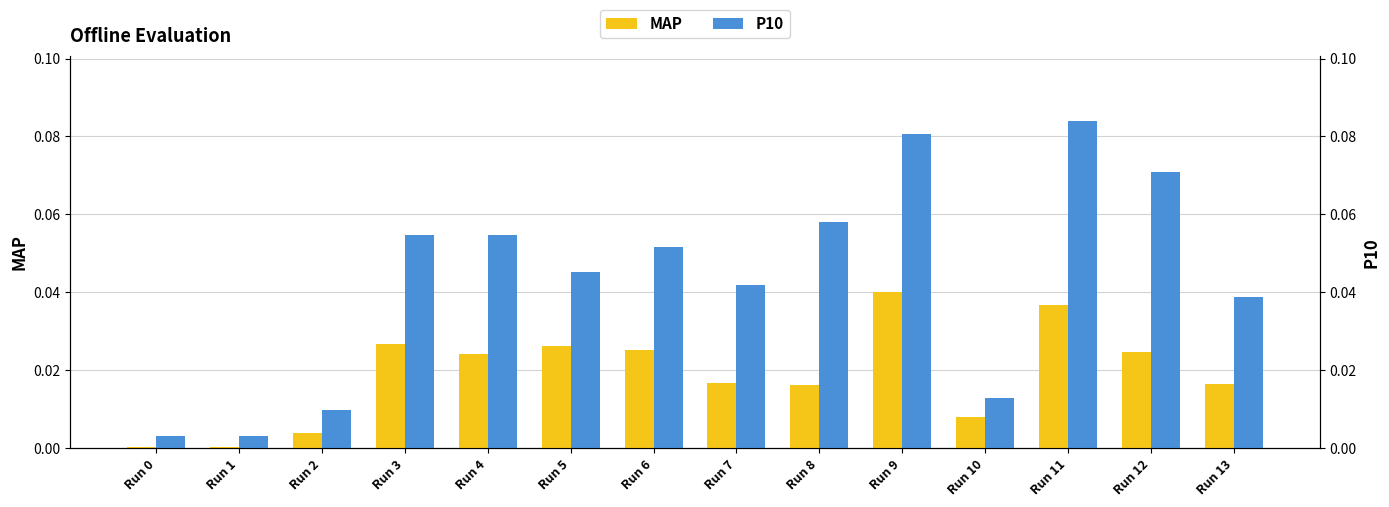

Does the chart contain any negative values?

No